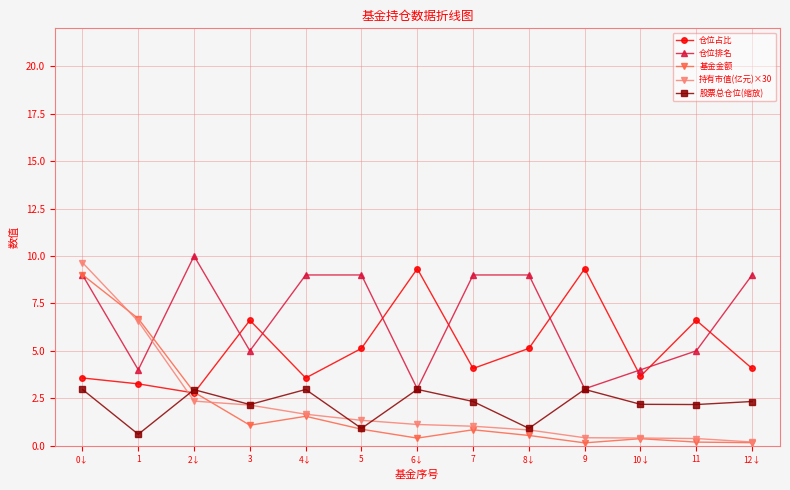

What are all the series names shown in the legend?

仓位占比, 仓位排名, 基金金额, 持有市值(亿元)×30, 股票总仓位(缩放)